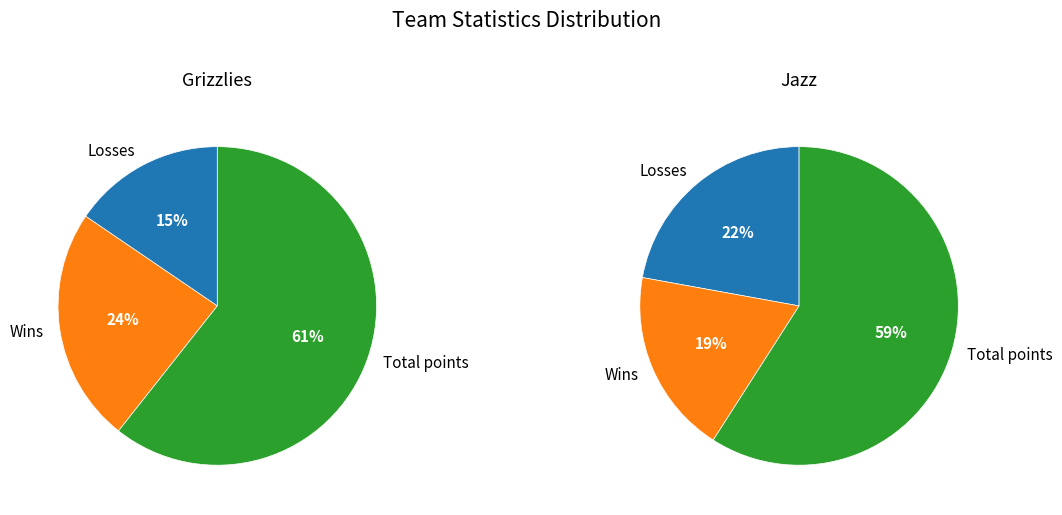

Which slice is the smallest?

Grizzlies